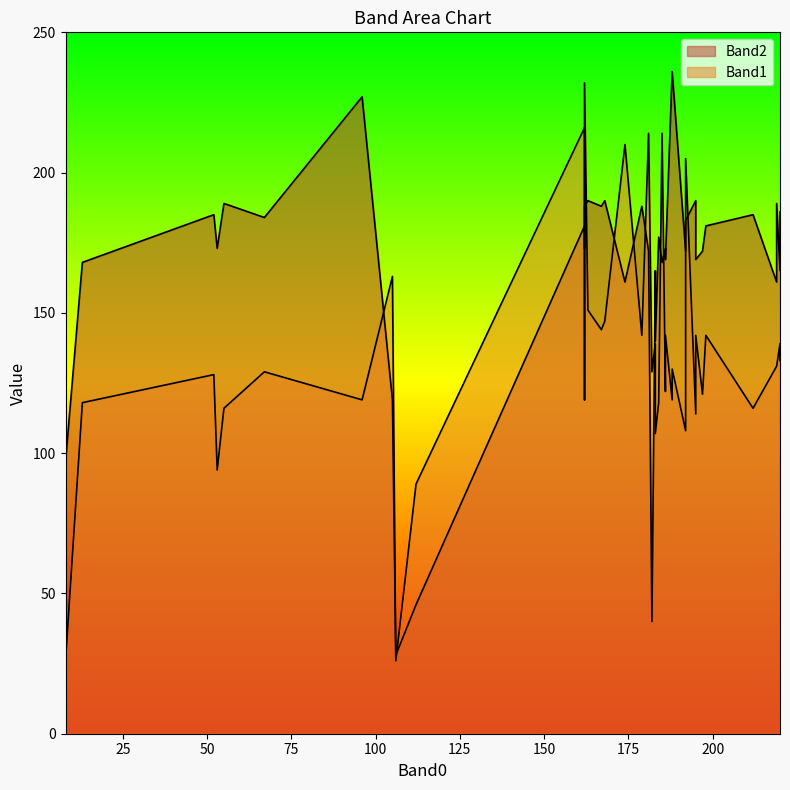

Which has a higher value, 6 or 28?

28